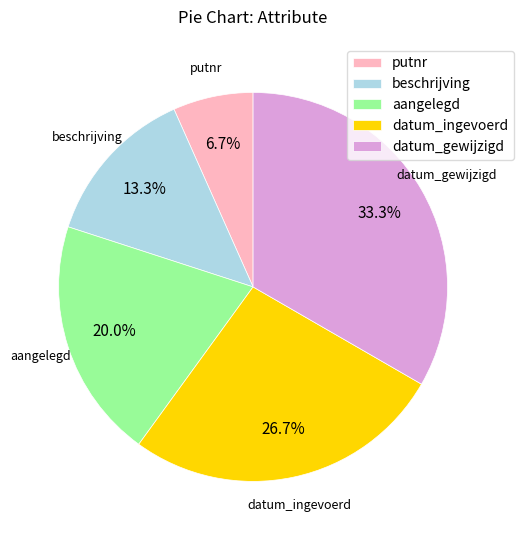

What is the largest slice in the pie chart?

datum_gewijzigd